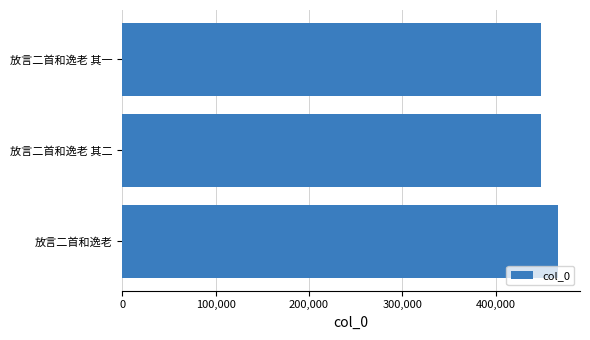

How many bars are there in total?

3